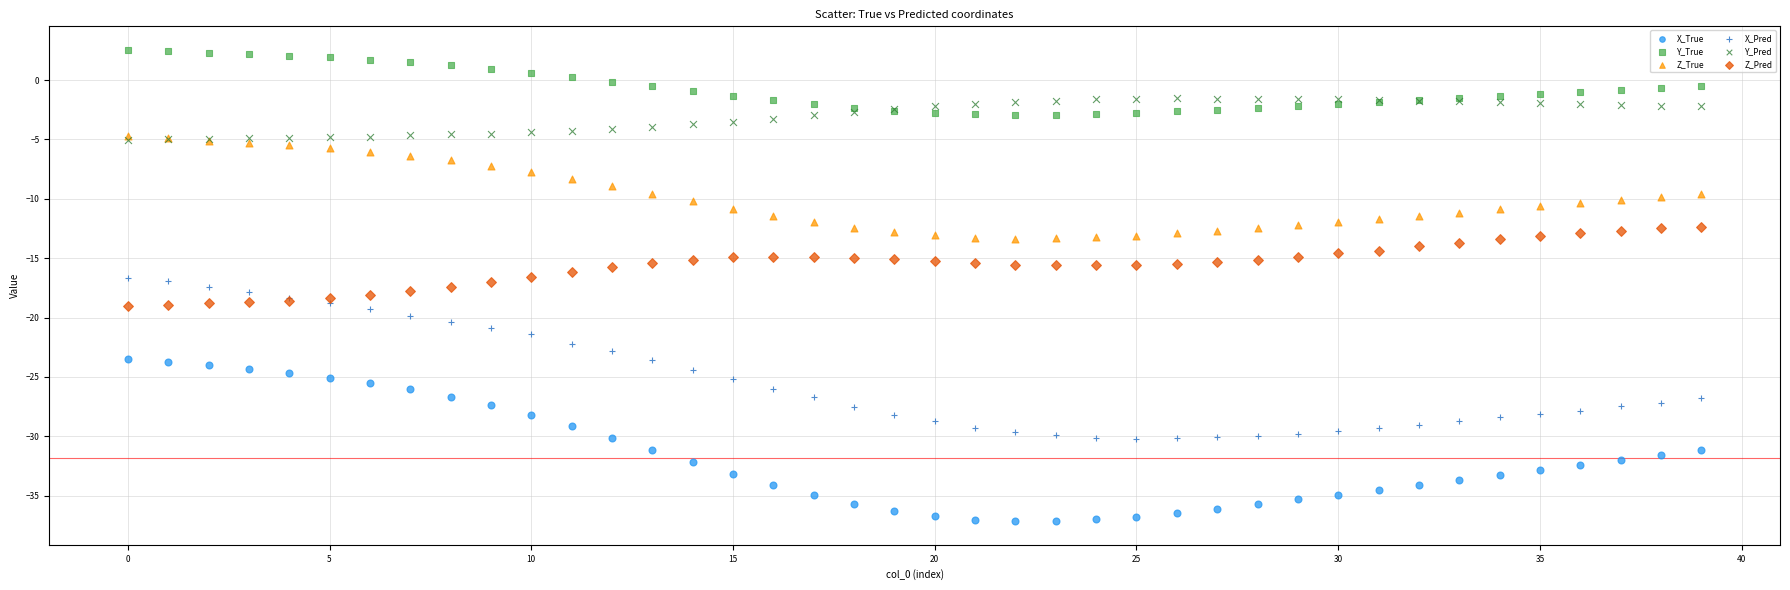

What are all the series names shown in the legend?

X_True, Y_True, Z_True, X_Pred, Y_Pred, Z_Pred